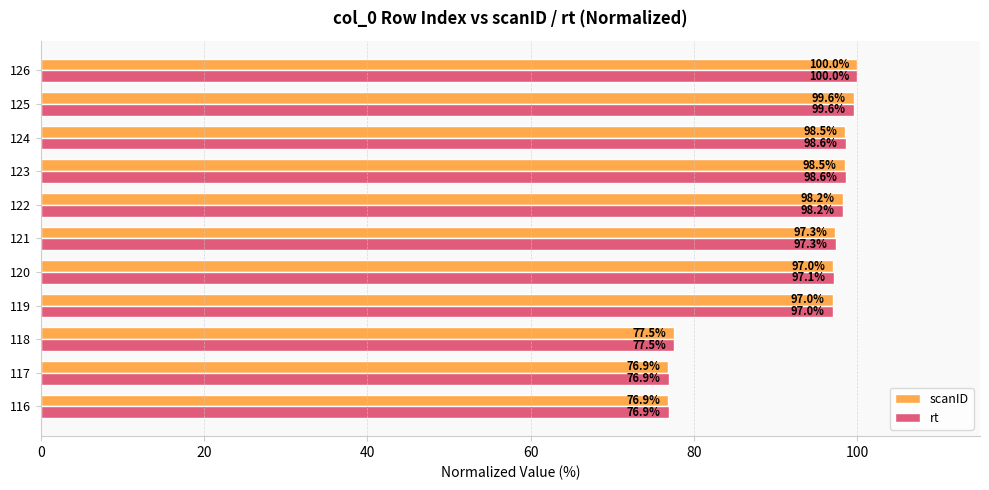

How many series are shown in this chart?

2